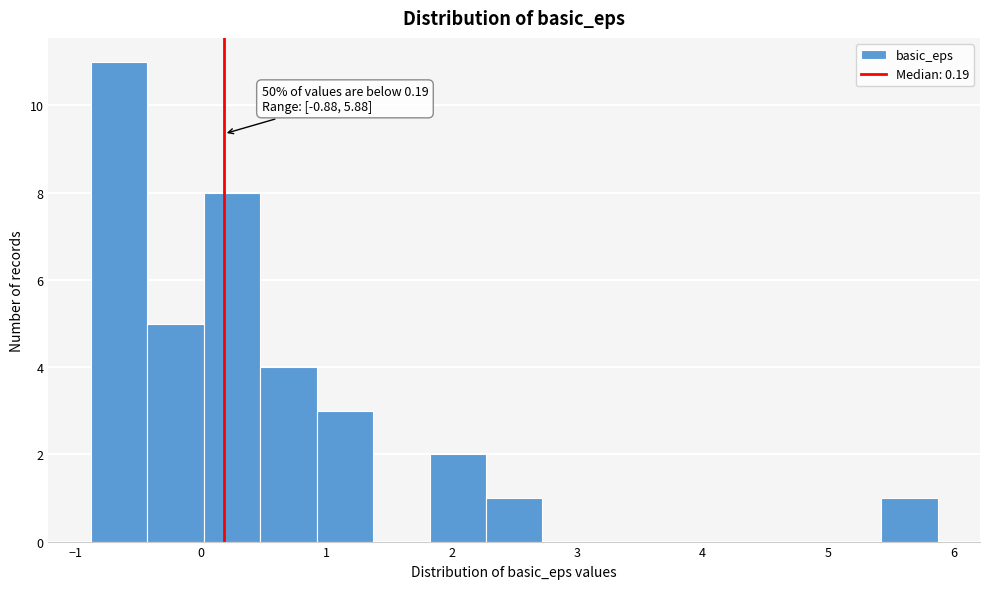

Which range on the x-axis has the tallest bar?

-0.9 to -0.4